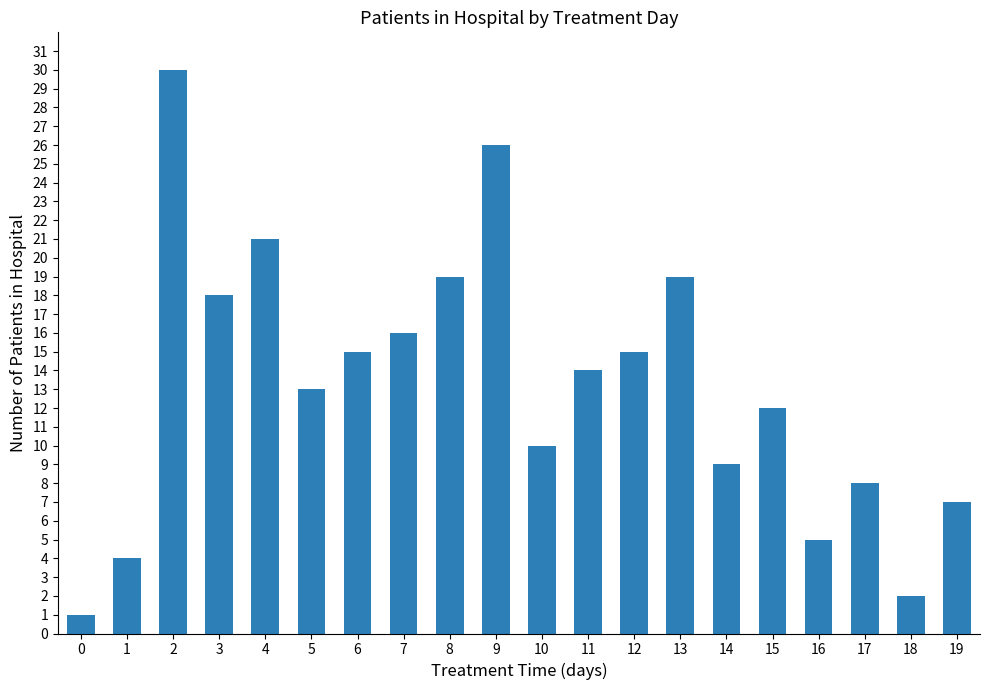

The chart shows a value of 26 at 9. True or false?

True